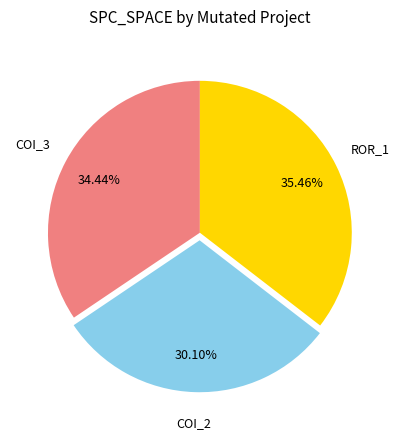

Count the number of slices in the pie.

3